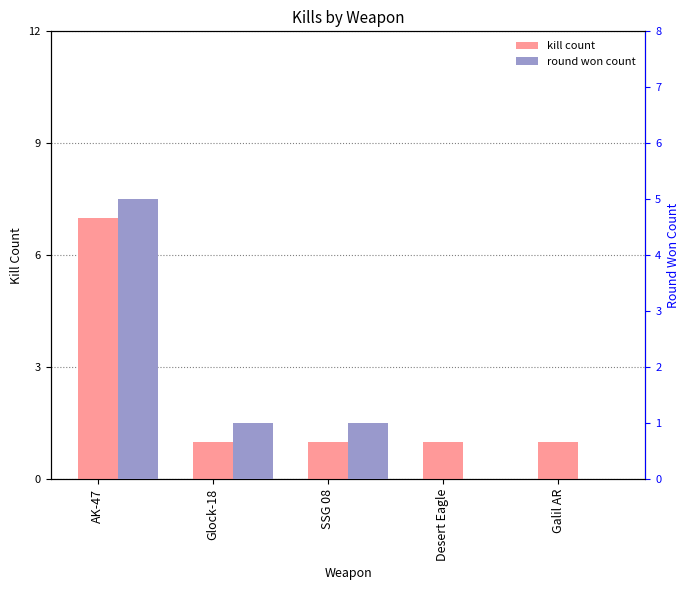

Which has a higher value, Glock-18 or AK-47?

AK-47